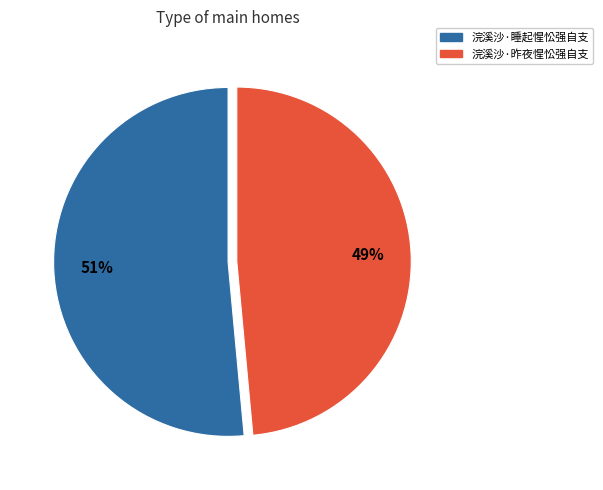

To the nearest percent, what portion does 浣溪沙·睡起惺忪强自支 represent?

51%